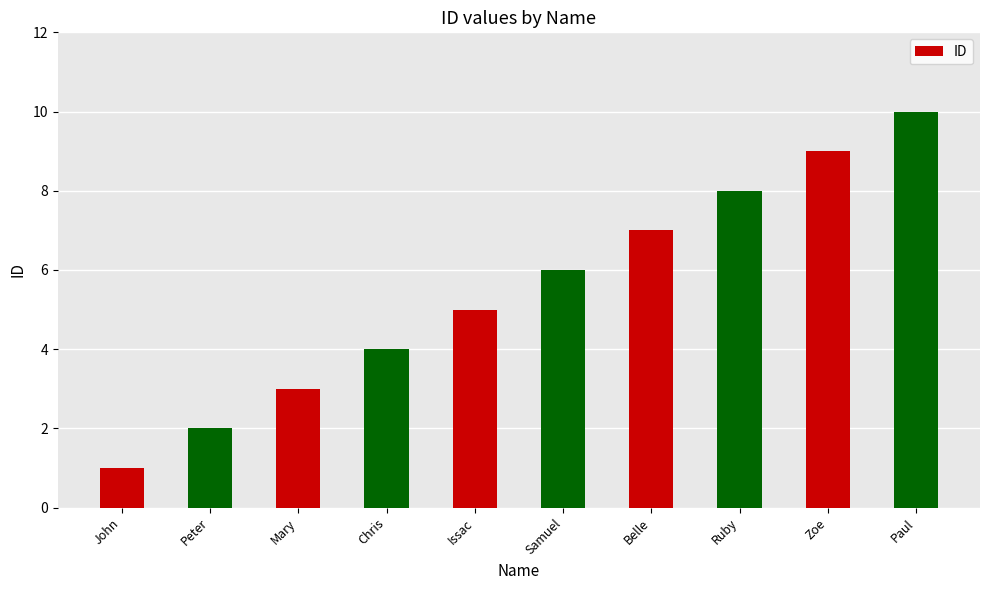

Is it true that the value at Paul is 15?

False